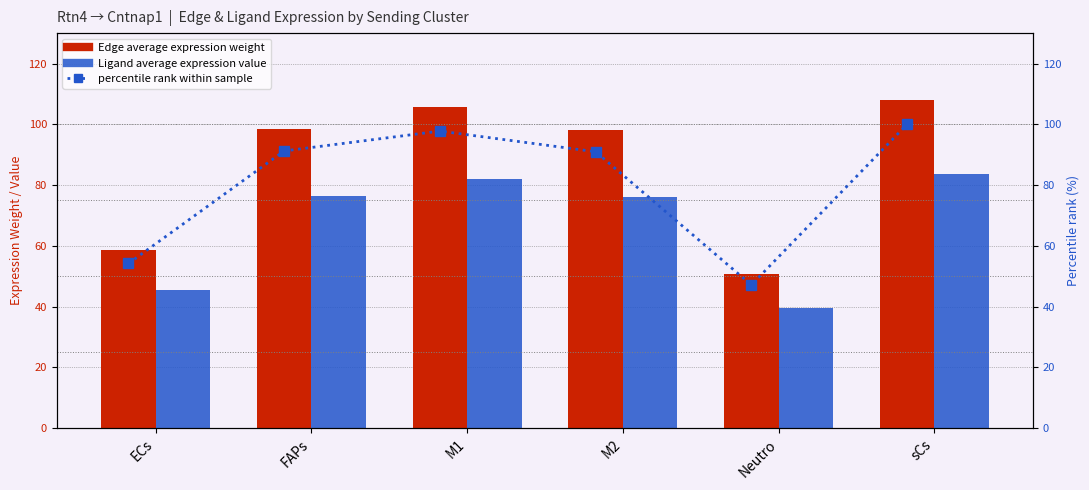

What is the sum of all percentile rank within sample values?

481.4